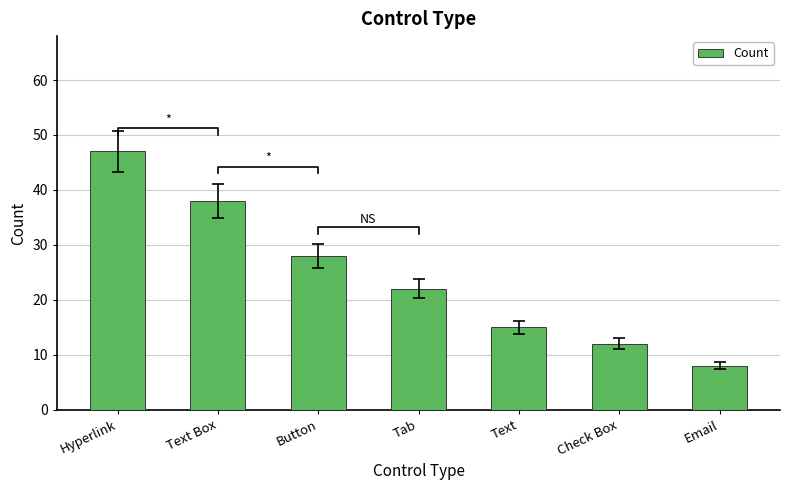

Between Check Box and Button, which is larger?

Button